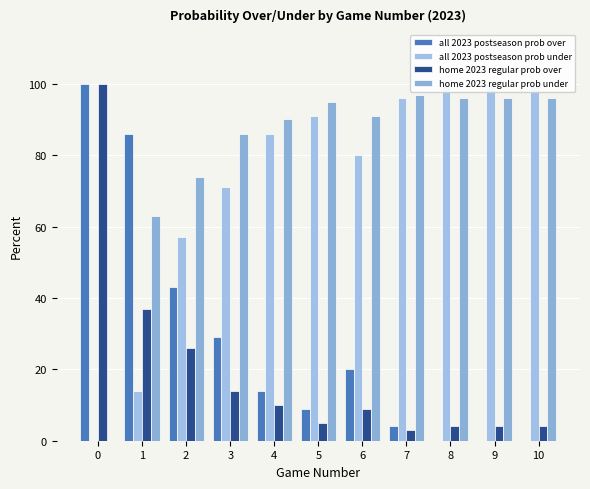

How many groups of bars are there?

11